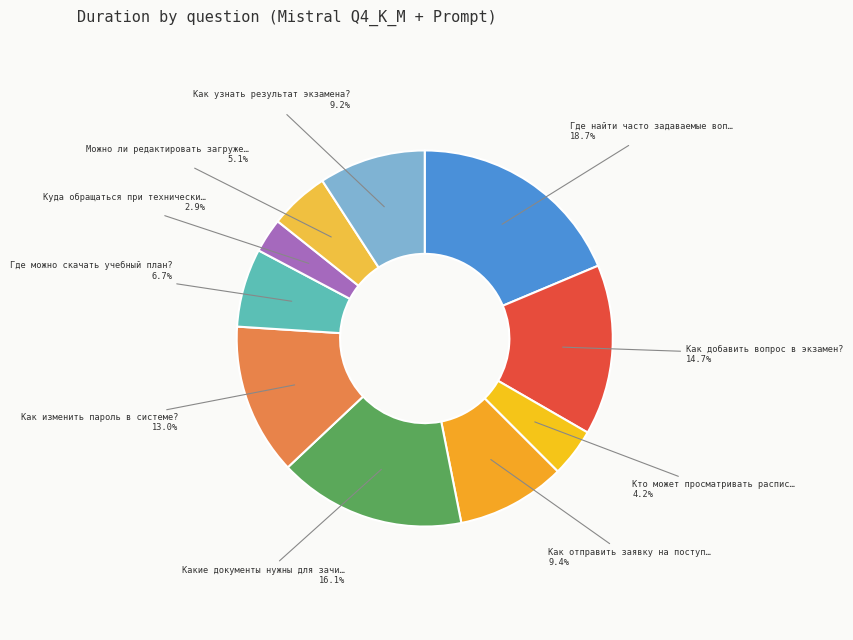

What is the smallest slice in the pie chart?

Куда обращаться при технических проблемах